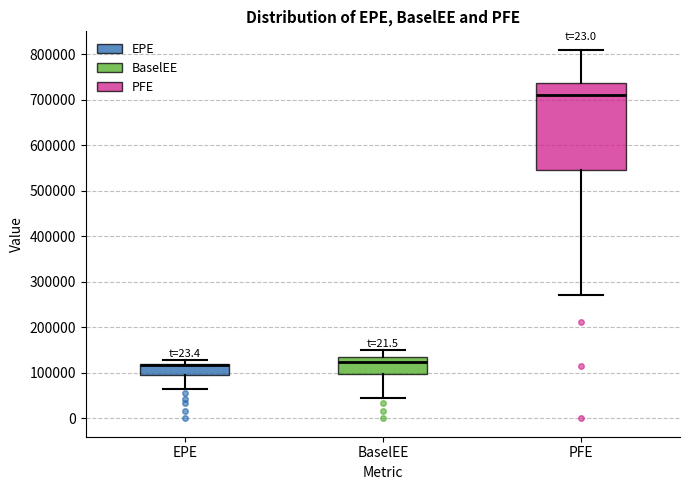

Comparing the boxes themselves (not the whiskers), which one is the tallest?

PFE